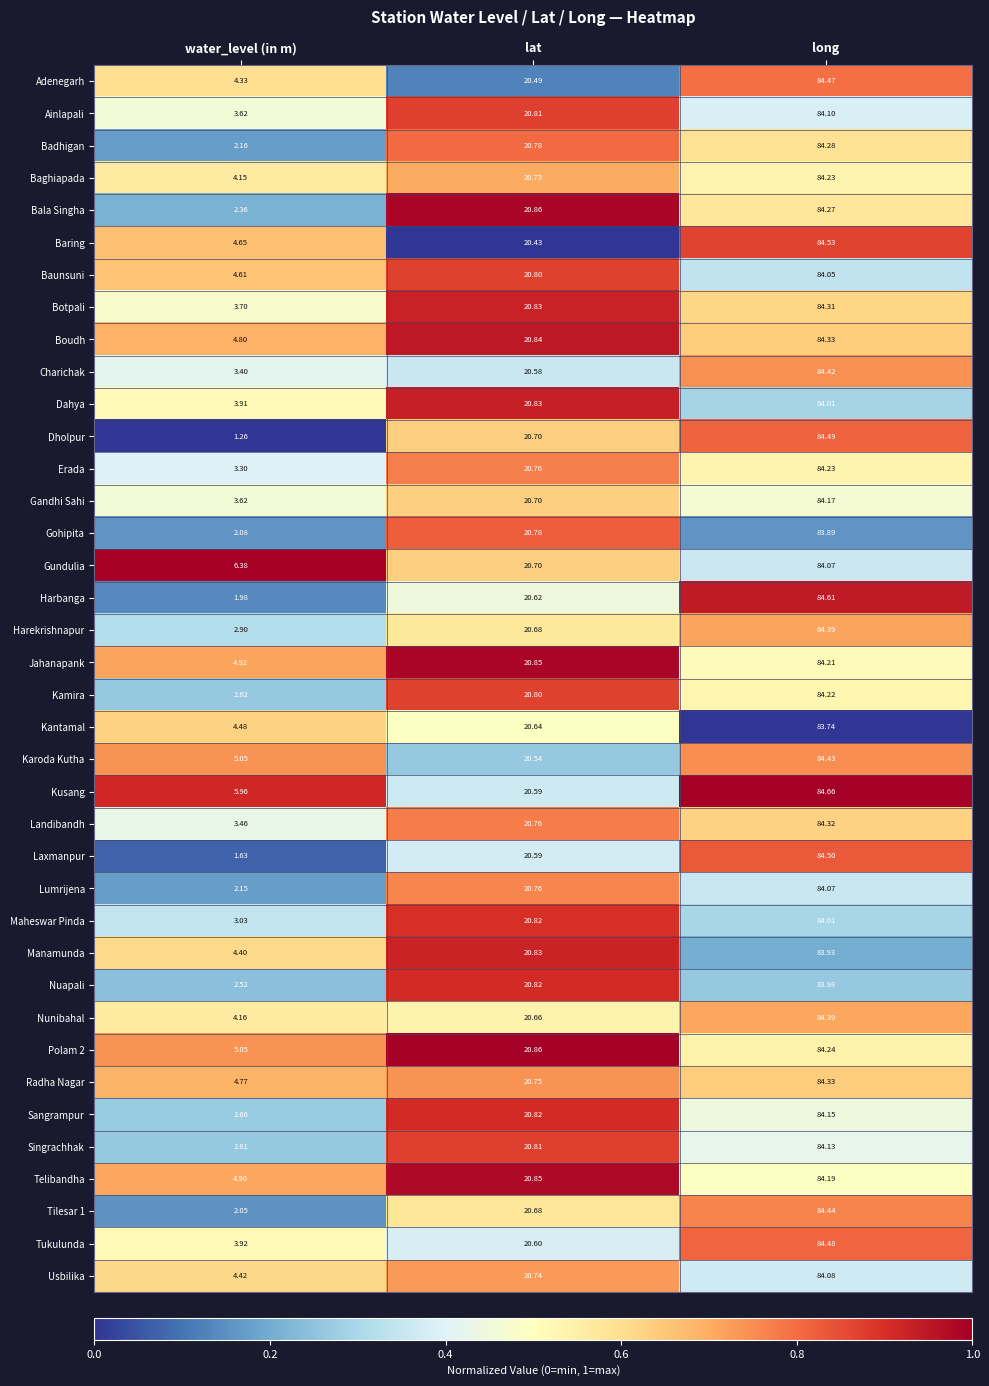

Which category has the highest value in the Gohipita series?

long